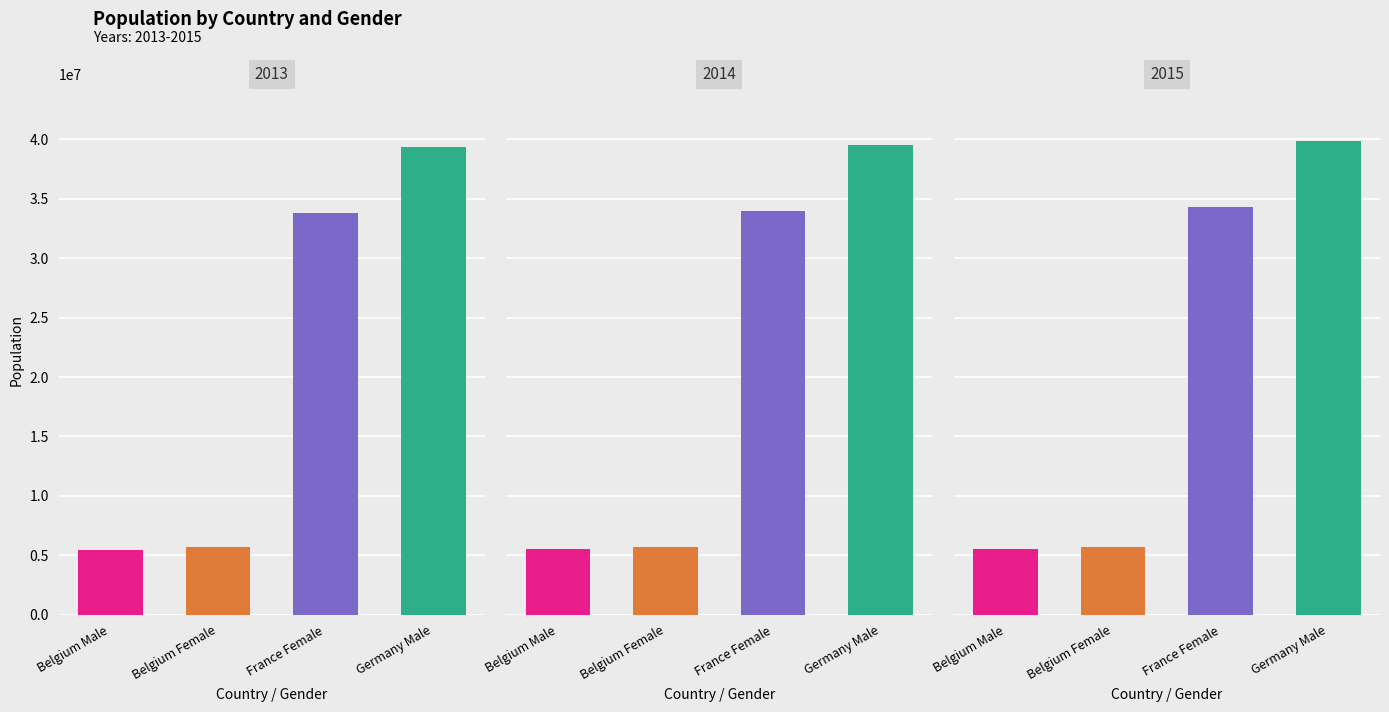

True or false: 2014 has a value of 34005671 at France Female.

True